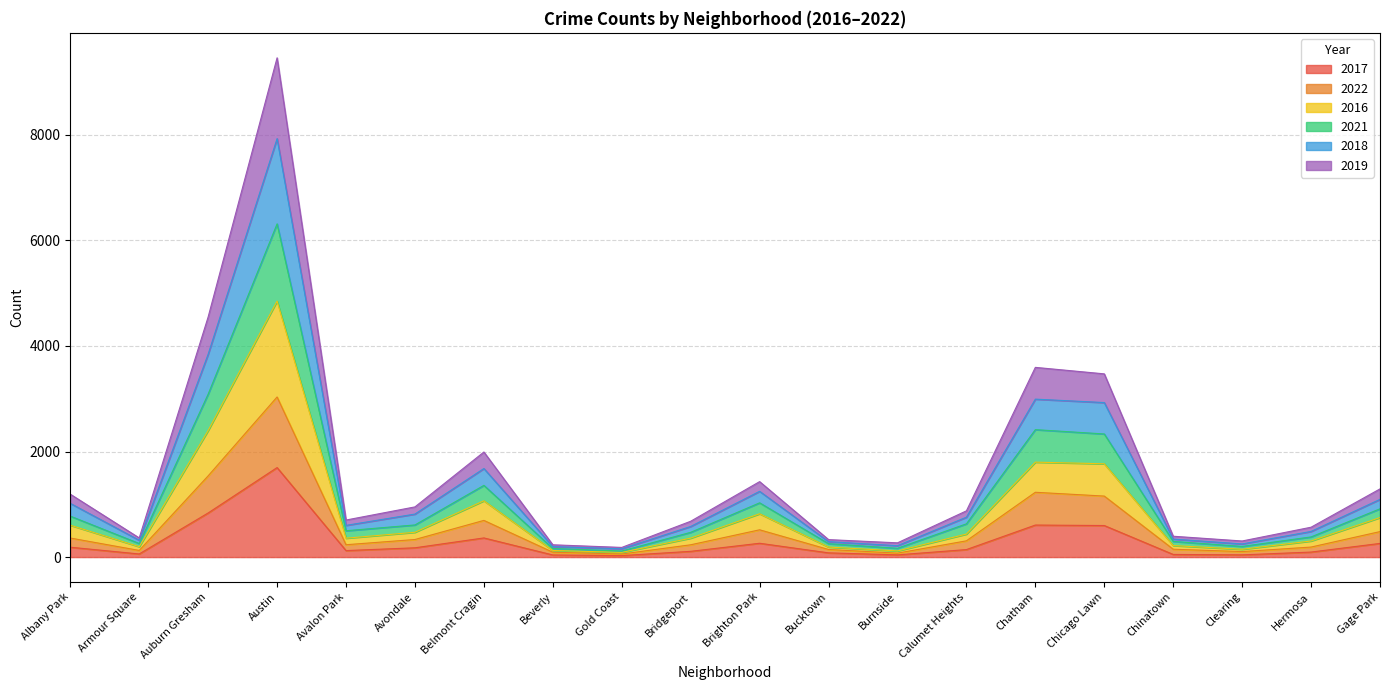

True or false: 2019 has more than 0 points higher than both neighbors.

True